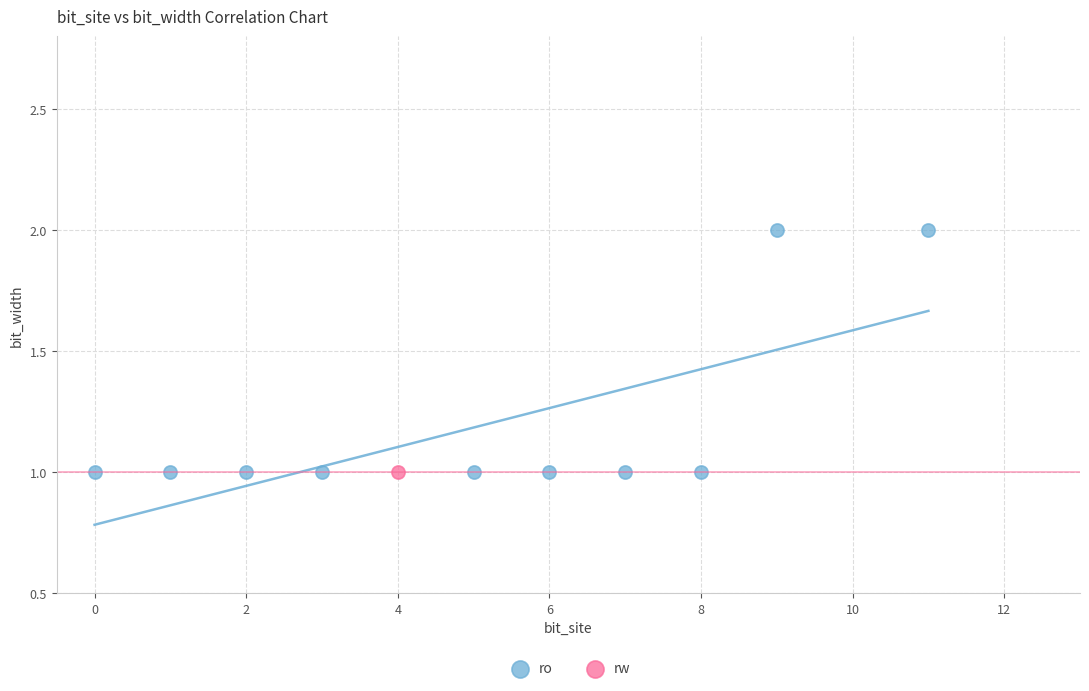

What are all the series names shown in the legend?

ro, rw